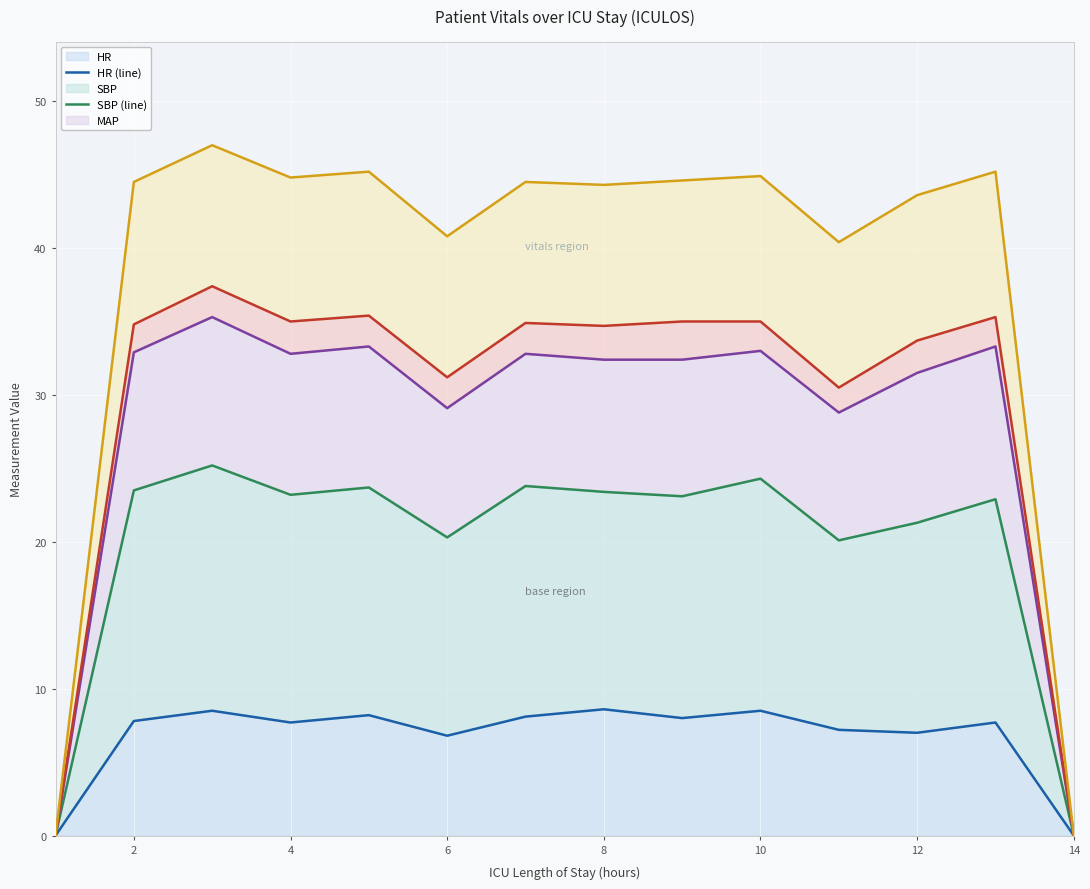

What is the maximum value for HR?

8.6